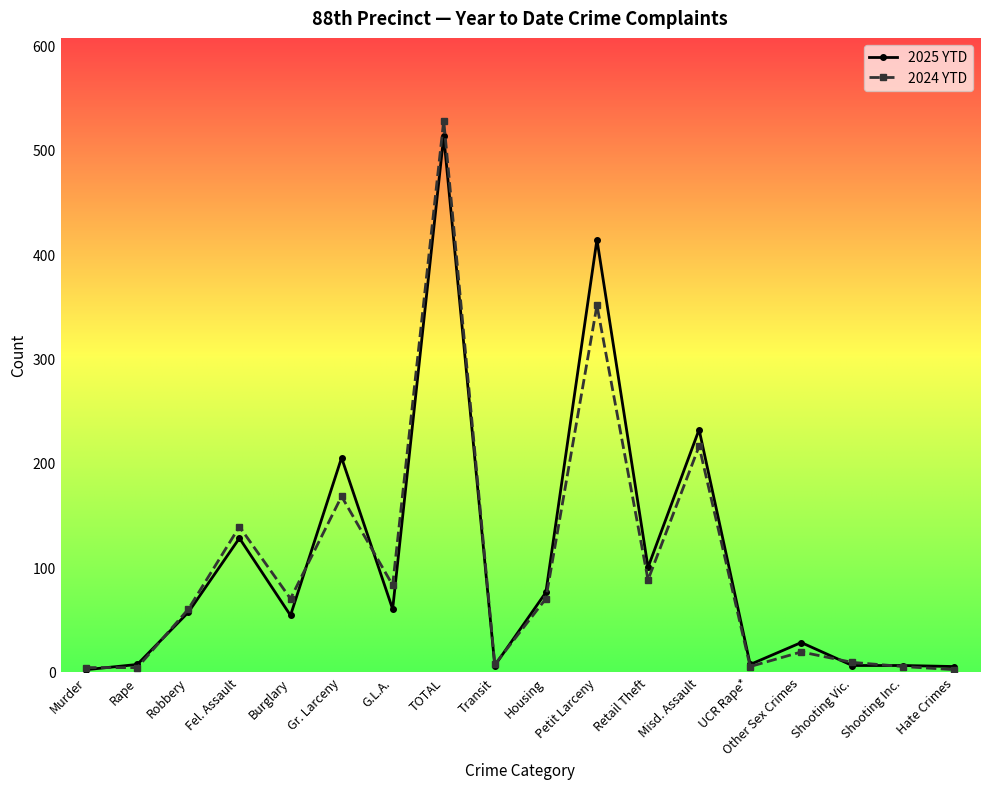

Where is 2025 YTD nearest to the value 257?

Misd. Assault